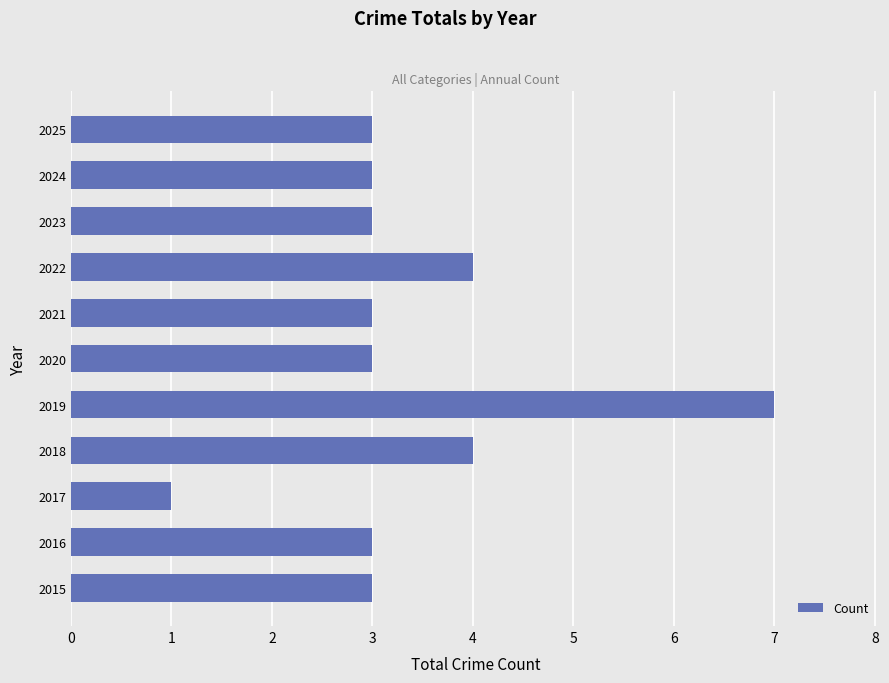

What is the difference between the second highest and minimum values?

3